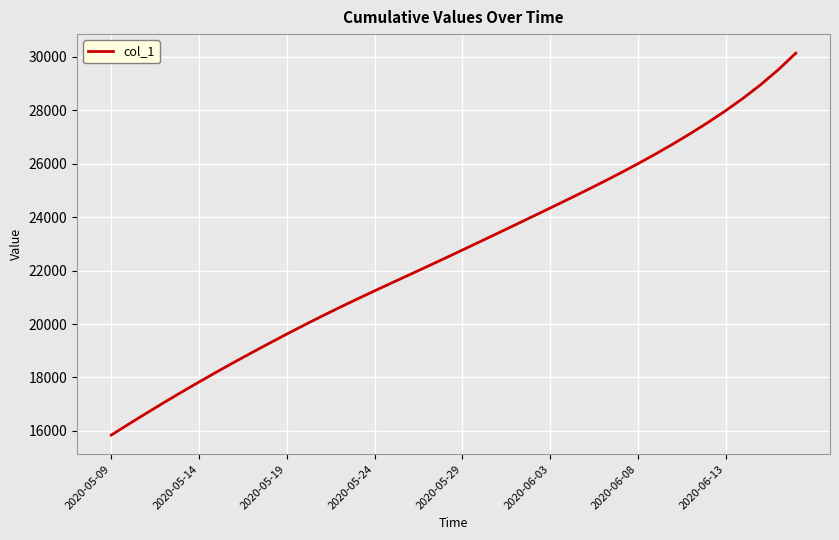

How many series are shown in this chart?

1